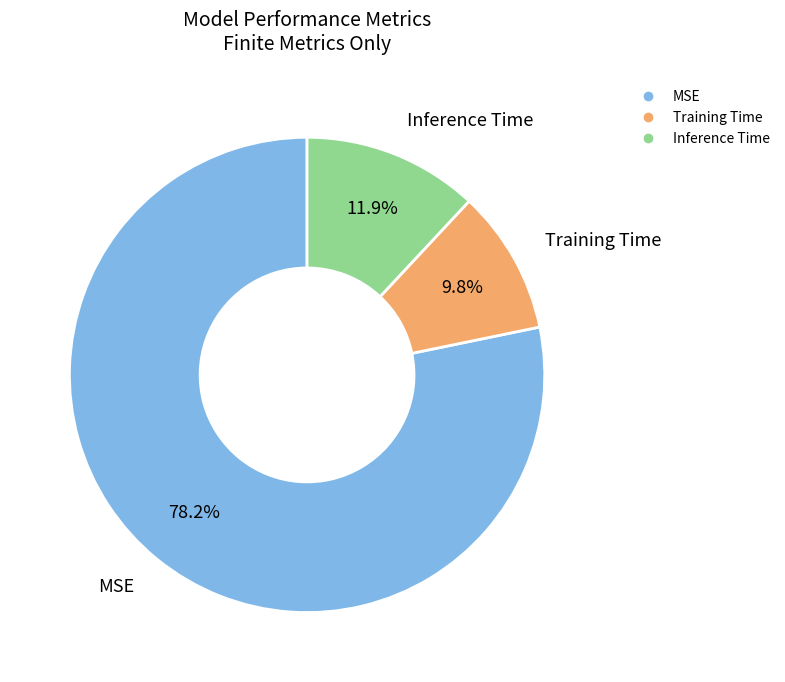

Which category has the biggest portion of the pie?

MSE